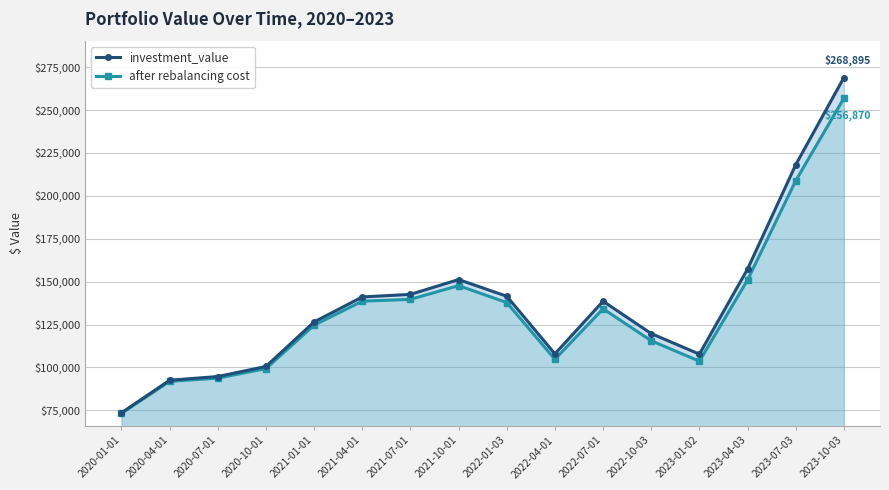

Reading left to right, what are all the values shown in this chart?

investment_value: 73551.5	92537.8	94682.8	100568.5	126498.2	141063.1	142562.2	151184.9	141474.1	107898.5	138579.3	119707.6	107739.4	157335.3	218077.2	268894.7
after rebalancing cost: 73247.5	91891.3	93751.4	99319.1	124616.7	138599.0	139655.9	147678.9	137787.2	104756.7	134168.0	115537.0	103642.8	150974.9	208787.3	256870.0